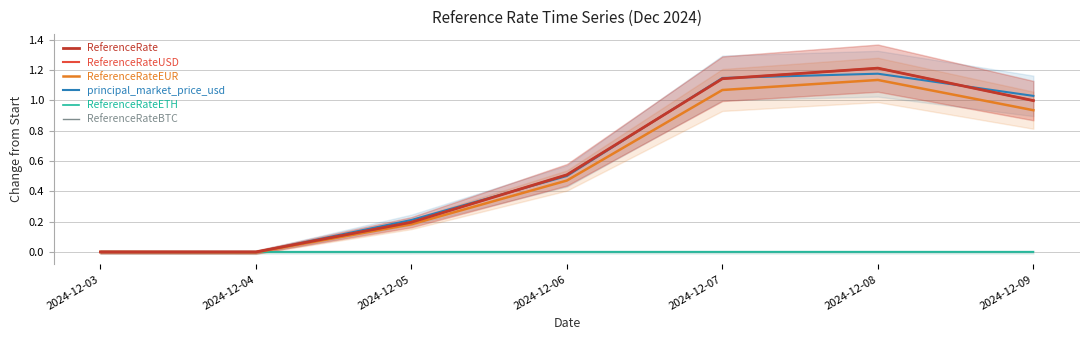

Which category has the highest value across all series?

2024-12-08